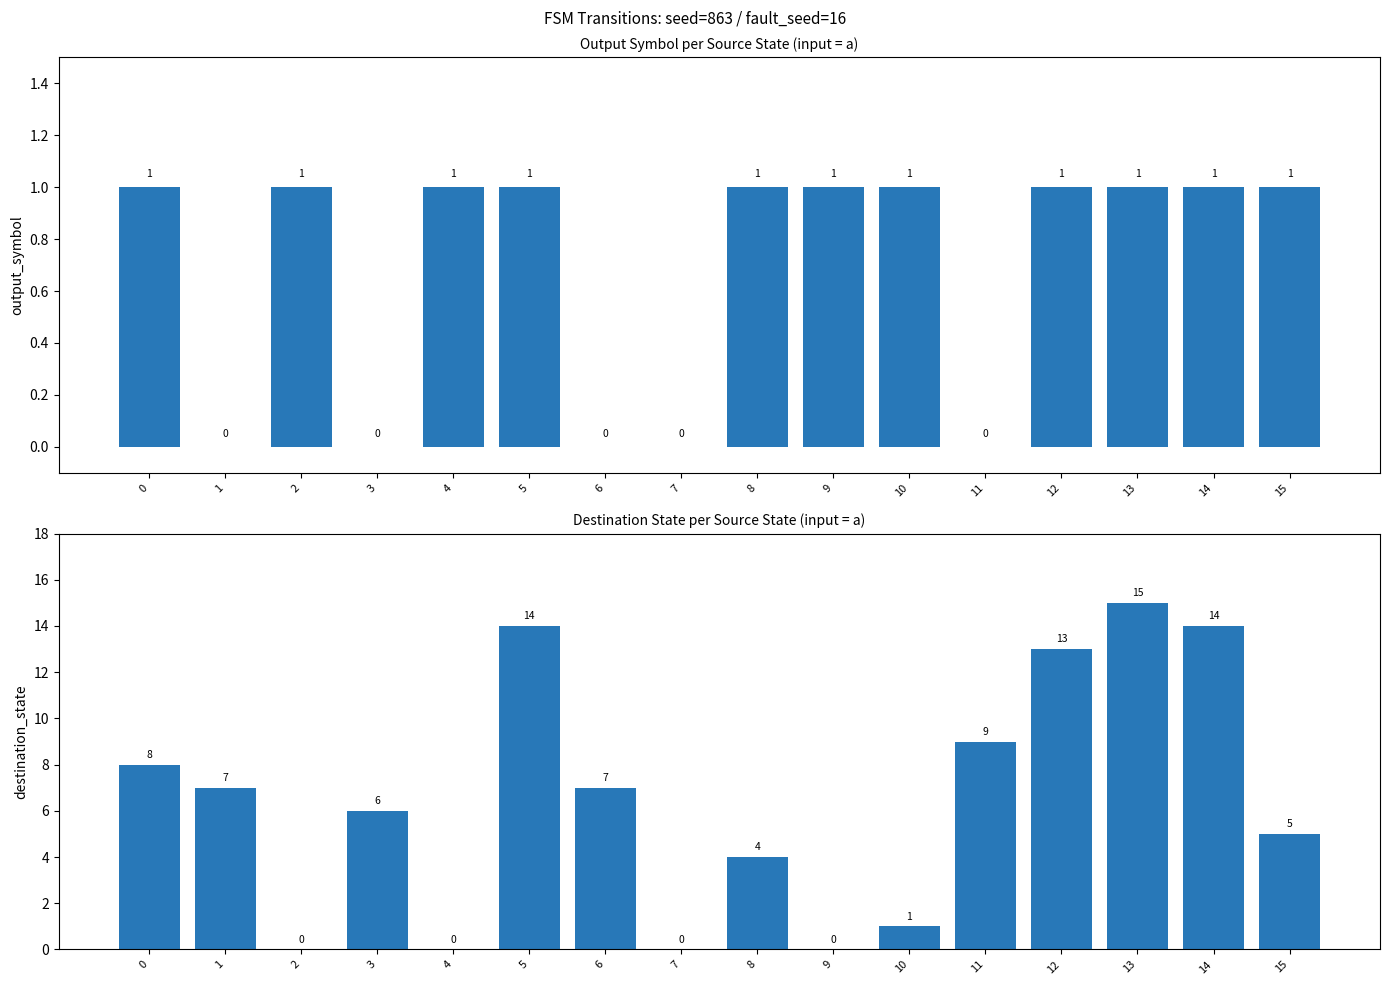

What are all the series names shown in the legend?

output_symbol (input=a), destination_state (input=a)